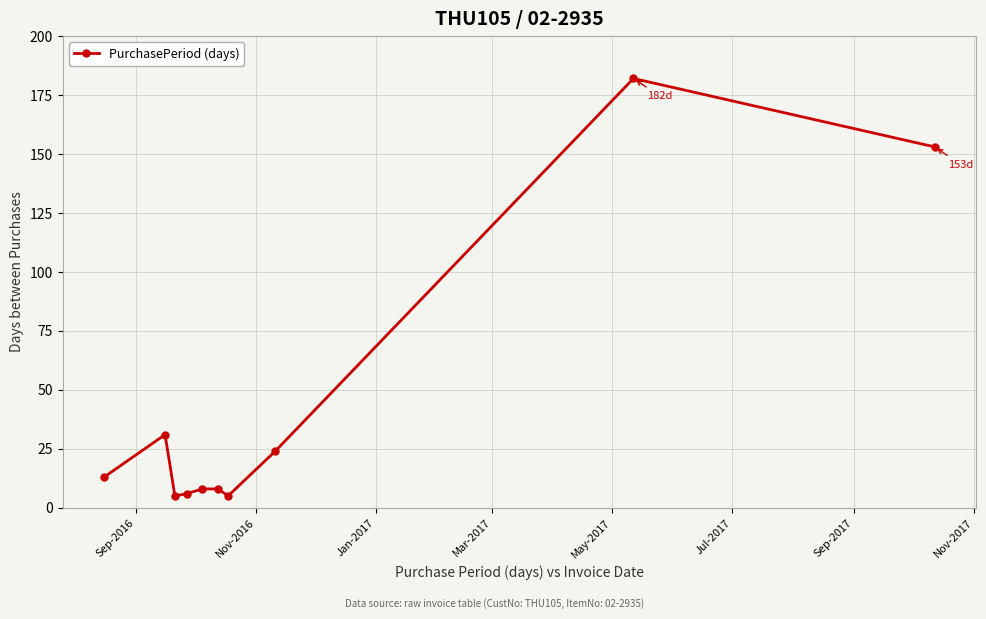

Does the chart have visible grid lines?

Yes